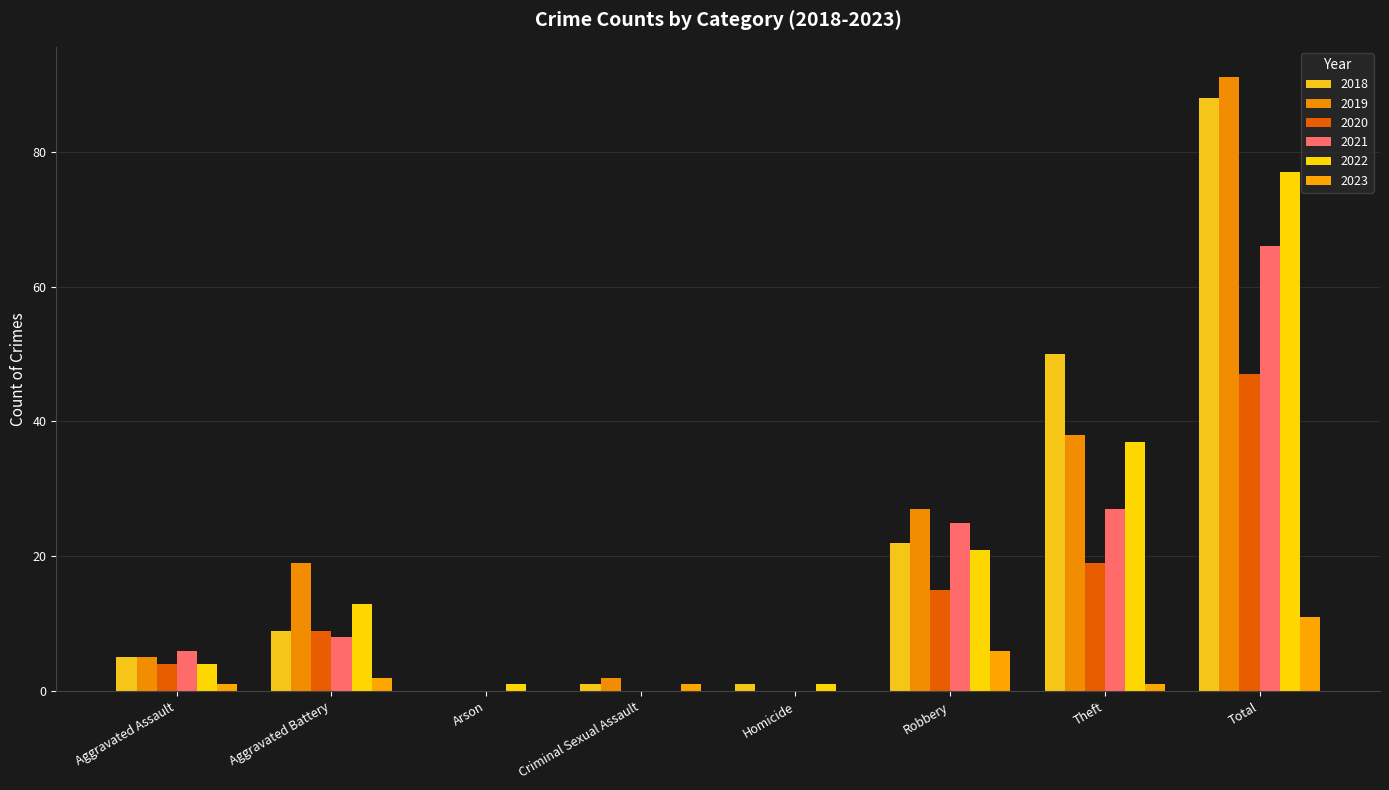

Are the bars grouped side by side (vs. stacked)?

Yes